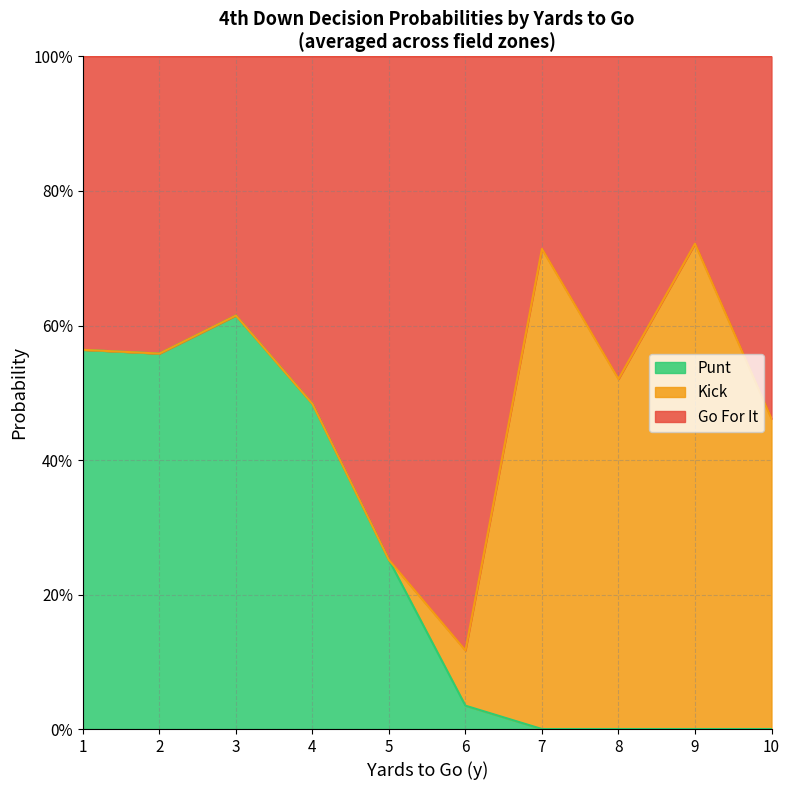

True or false: punt has a value of 0.0 at 7.

True